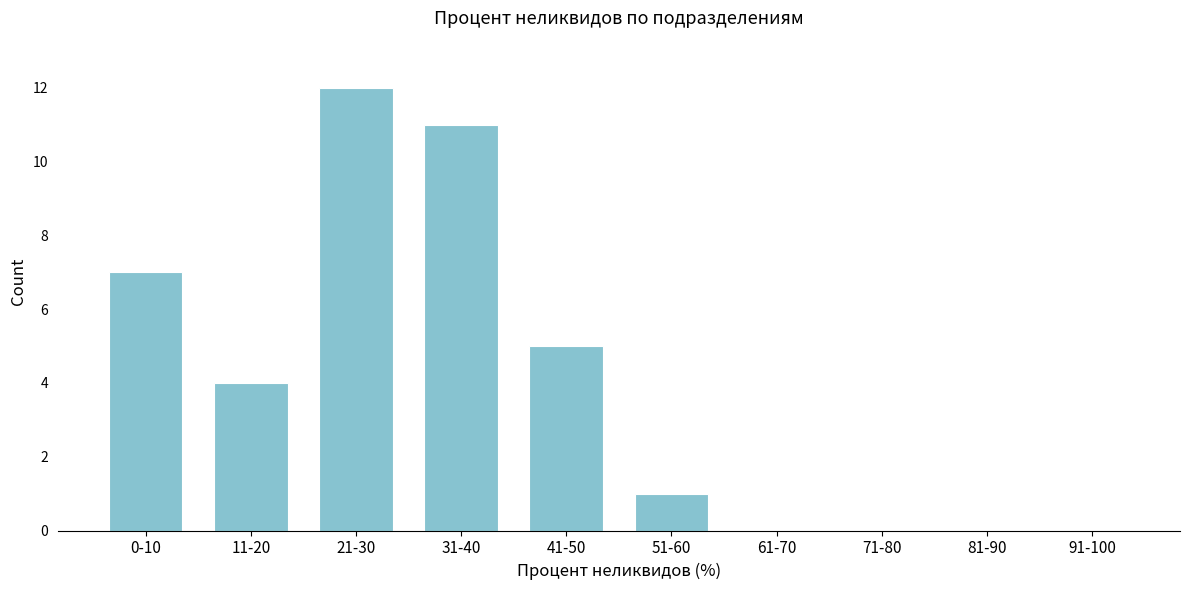

Reading left to right, transcribe all the data shown in this chart.

0-10=7	11-20=4	21-30=12	31-40=11	41-50=5	51-60=1	61-70=0	71-80=0	81-90=0	91-100=0